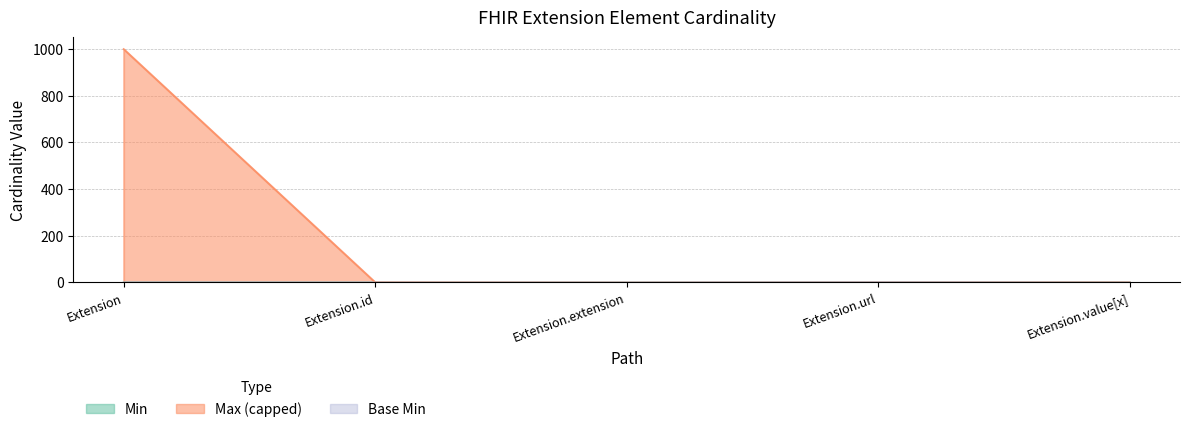

At which label does Max_numeric reach its peak?

Extension